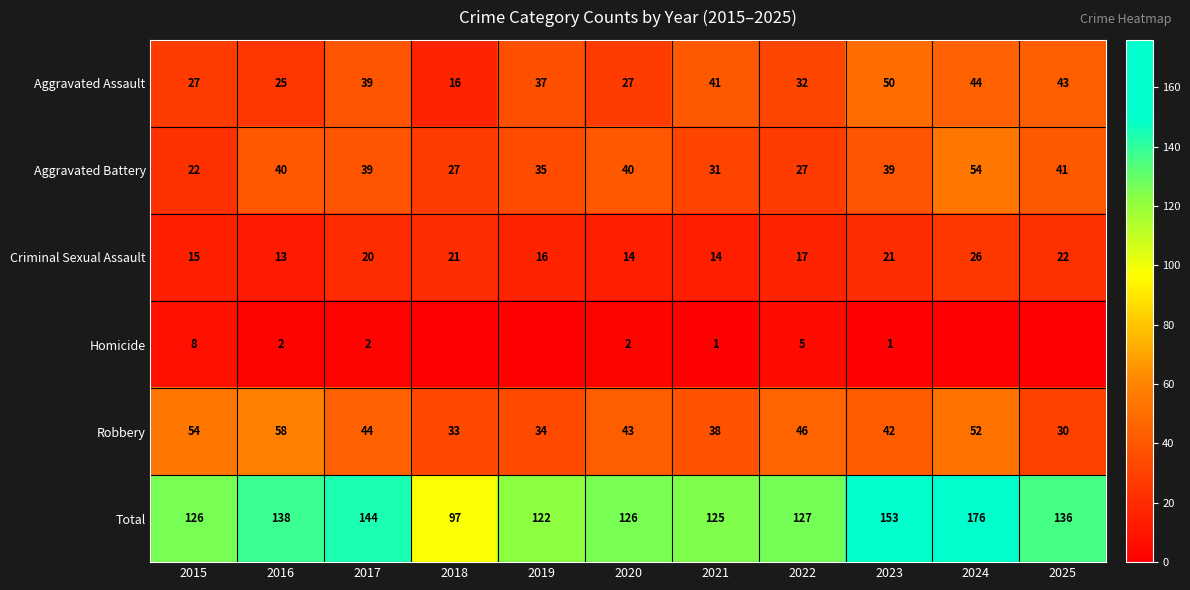

At 2021, list the series in order from smallest to largest.

Homicide, Criminal Sexual Assault, Aggravated Battery, Robbery, Aggravated Assault, Total